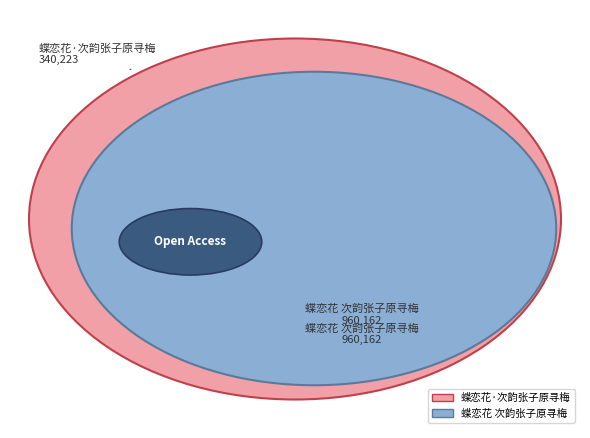

Is it true that 蝶恋花·次韵张子原寻梅 is 26% of the pie?

True